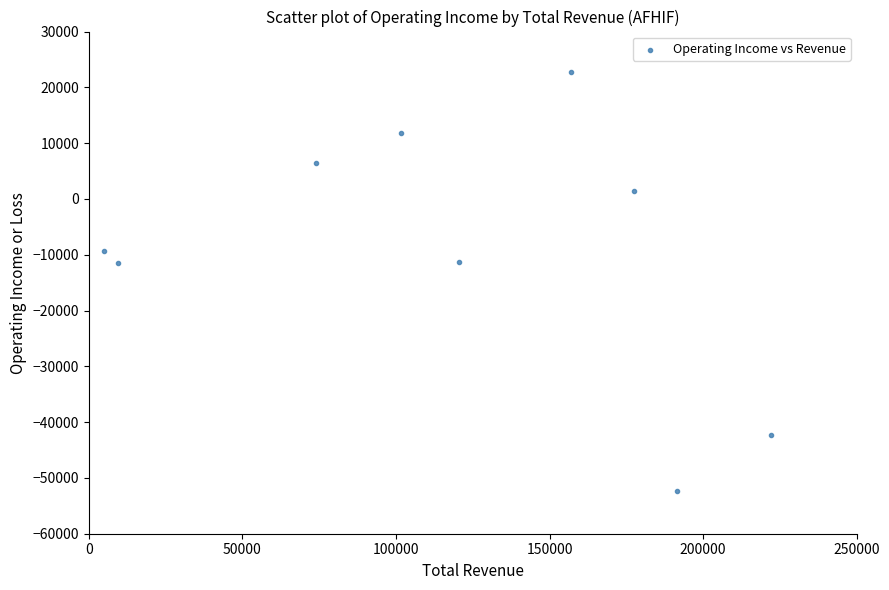

What is the average Y value?

-9356